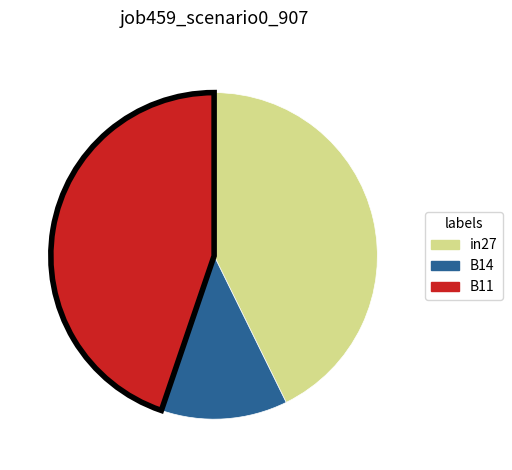

Rank the categories by value from lowest to highest.

B14, in27, B11